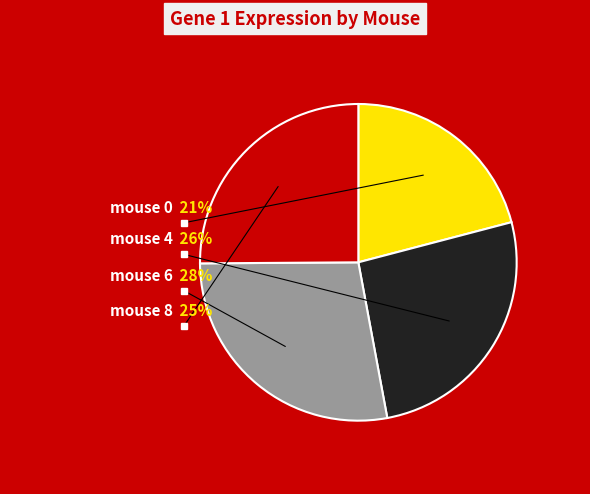

Count the number of slices in the pie.

4